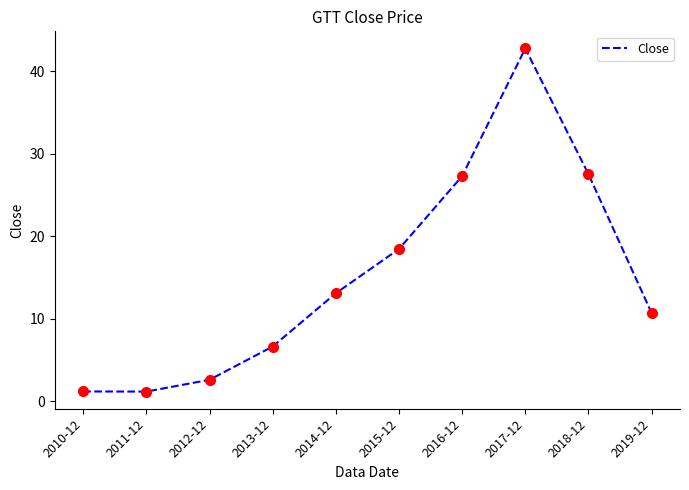

What is the difference between the maximum and minimum values?

41.6